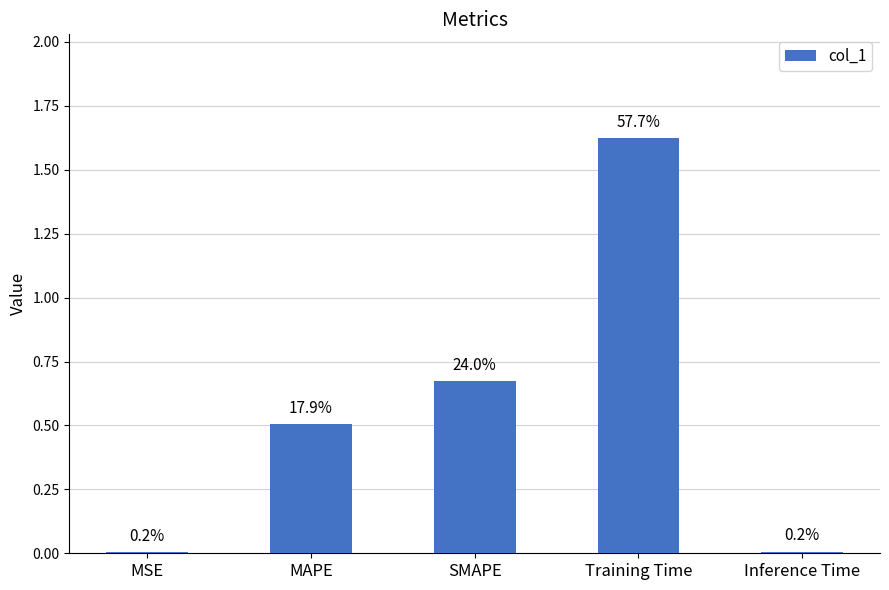

Rank the categories by value from lowest to highest.

MSE, Inference Time, MAPE, SMAPE, Training Time